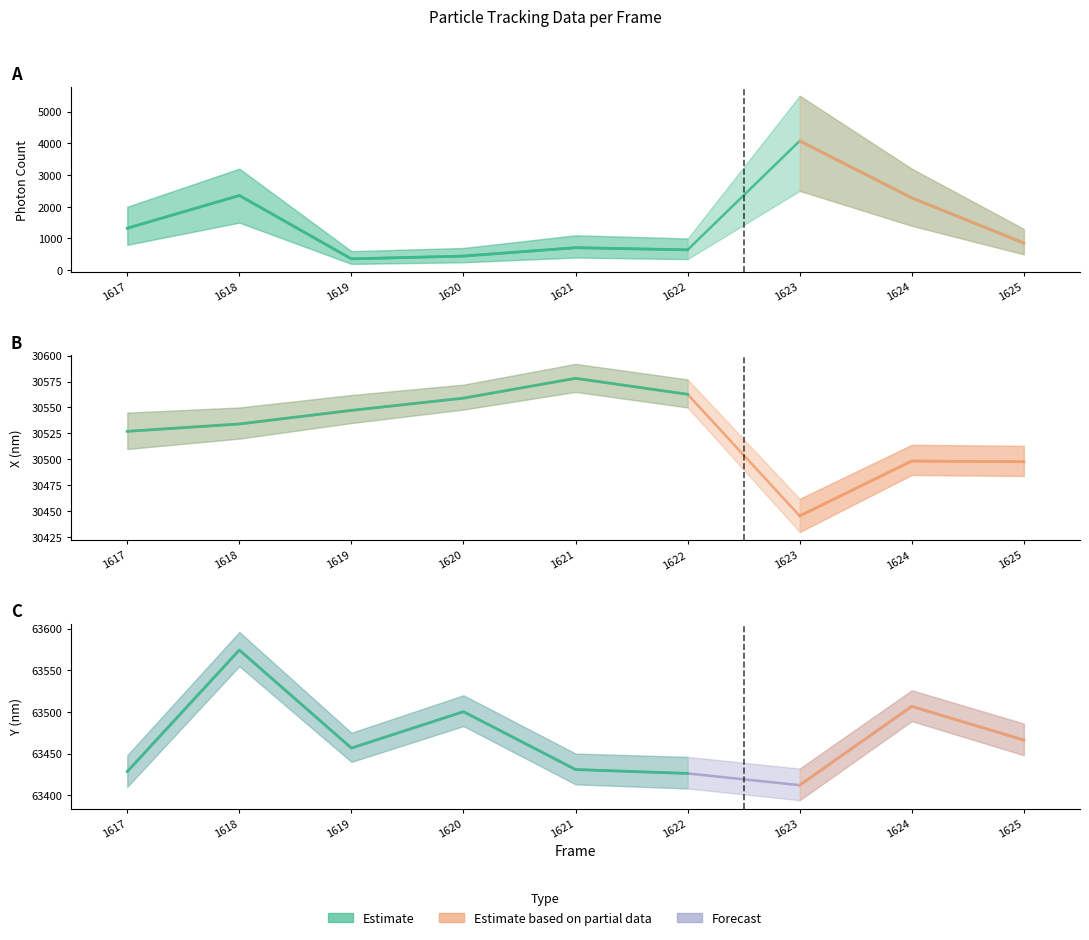

At 1624, list the series in order from largest to smallest.

Y (nm), X (nm), Photon Count